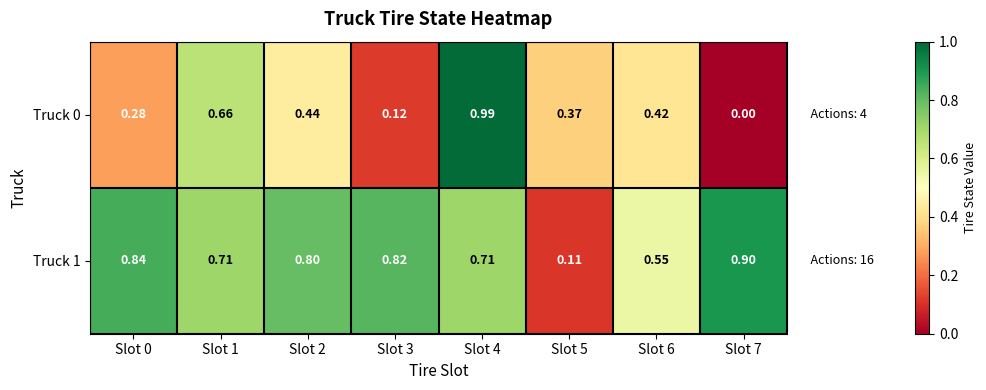

Is the value of Truck 0 at Slot 6 greater than the value of Truck 1 at Slot 0?

No